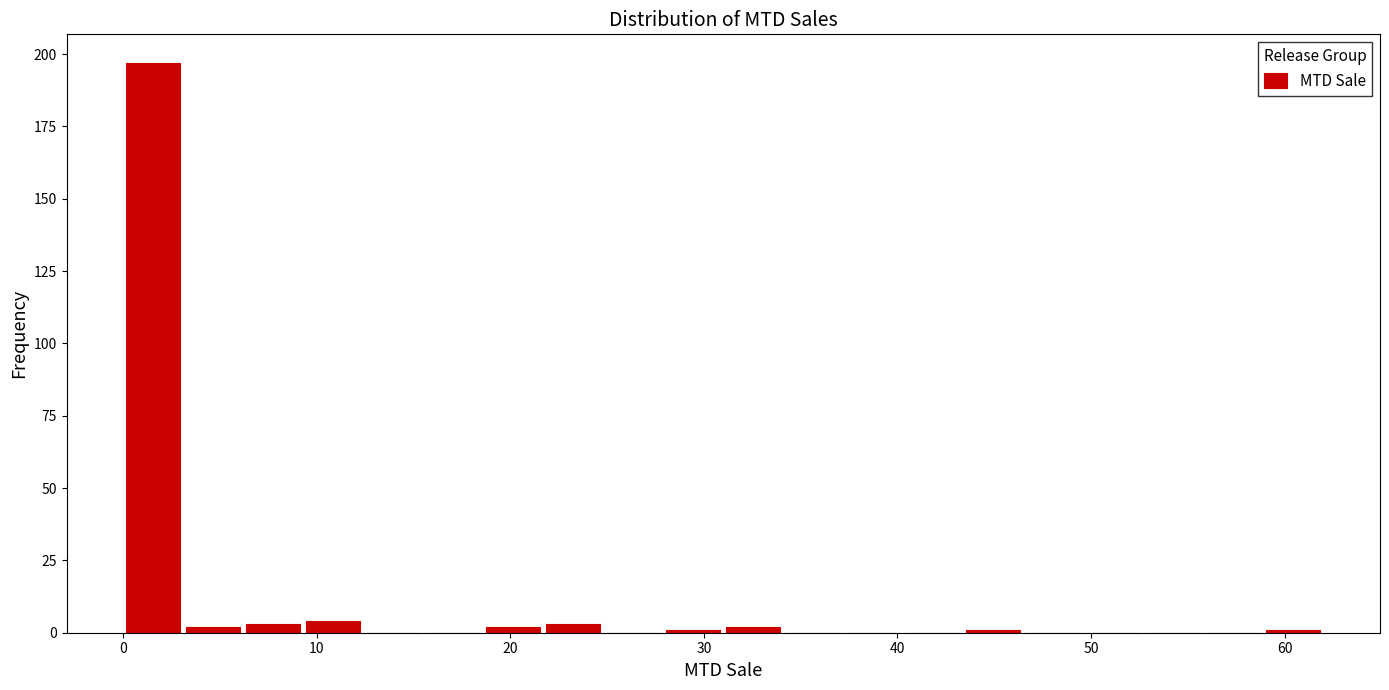

Read against the x-axis, roughly where is the centre of the tallest bar?

2